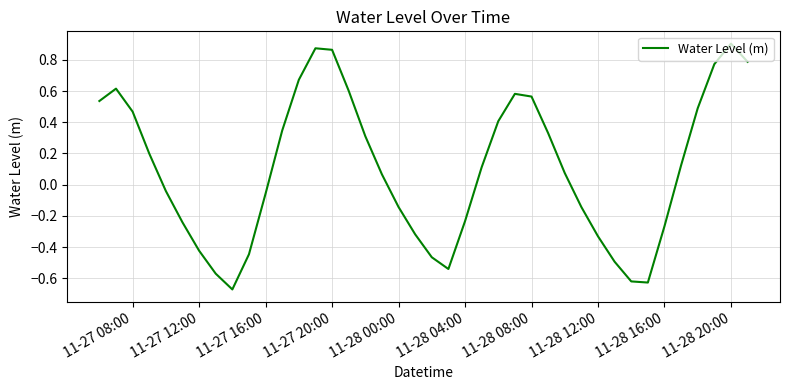

How many lines are shown in the chart?

1